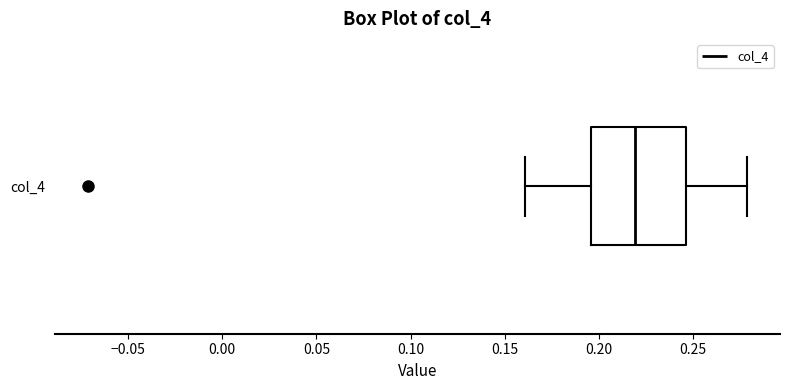

Transcribe this box plot: give where the median line is, the range the box spans, and where the two whiskers end, as read against the x-axis. The values are not printed on the chart, so give them approximately, as read against the axis.

median 0.220, box 0.195 to 0.245, whiskers 0.160 to 0.280